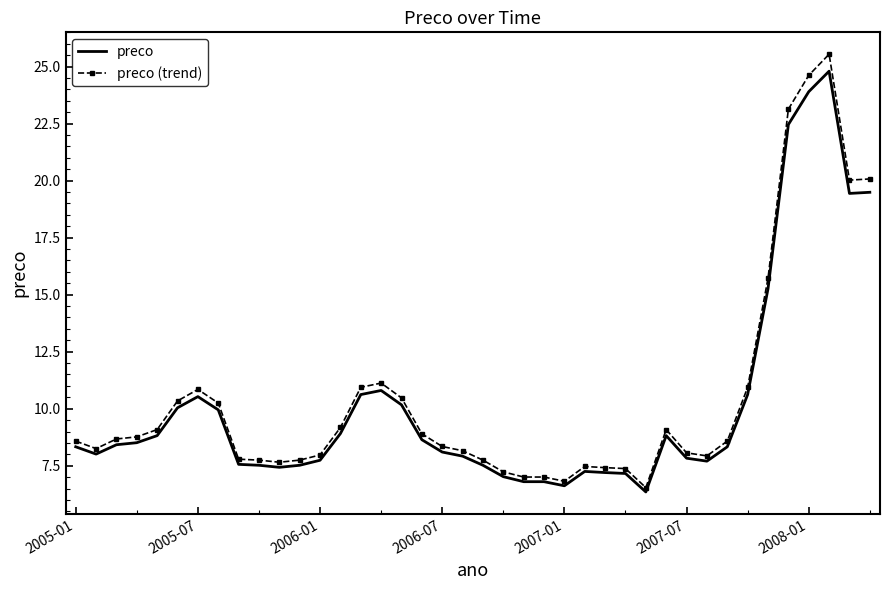

Which series has the widest spread of values?

preco (trend)